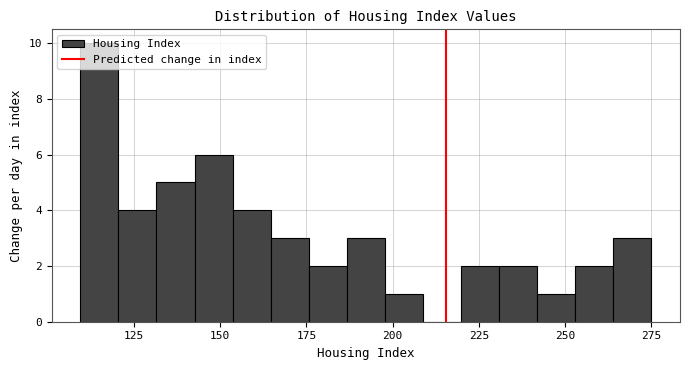

Around what value on the x-axis is the tallest bar? Give the approximate position of its centre, as read against the axis.

115